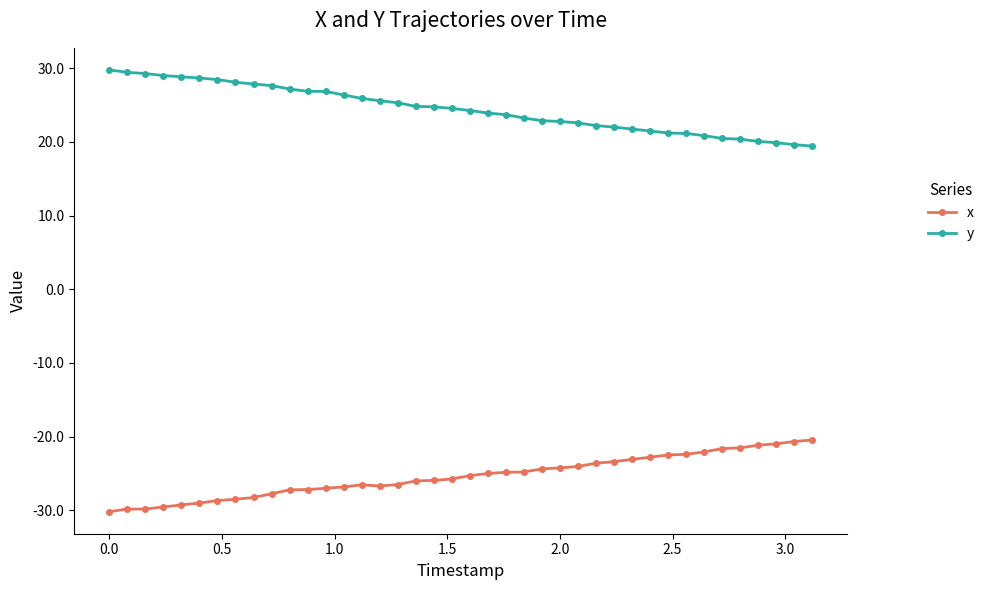

What is the value of the x point at the 1st from the left?

-30.2